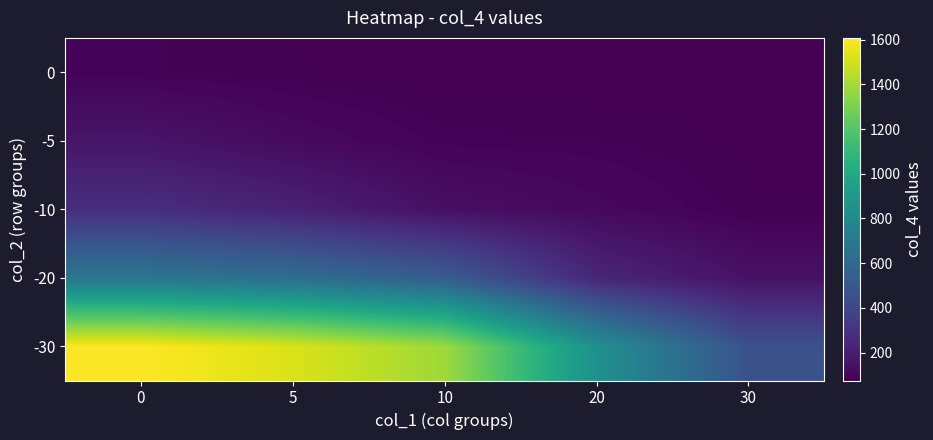

What is the difference between the highest and lowest values at 0?

1520.2